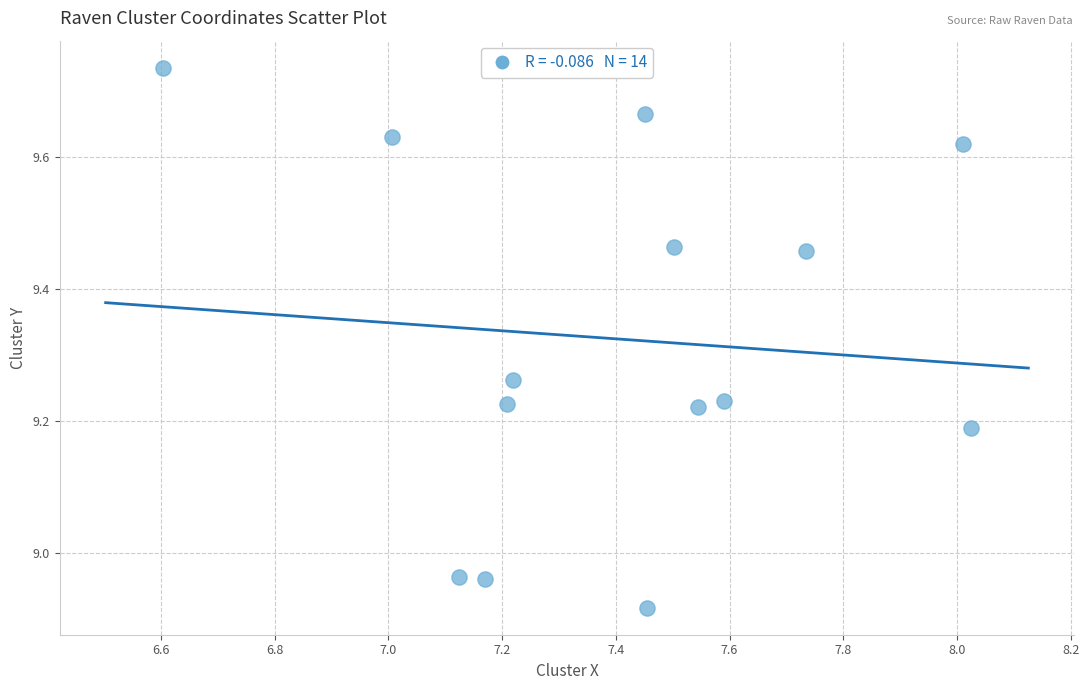

What is the range of Y values (max minus min)?

0.8